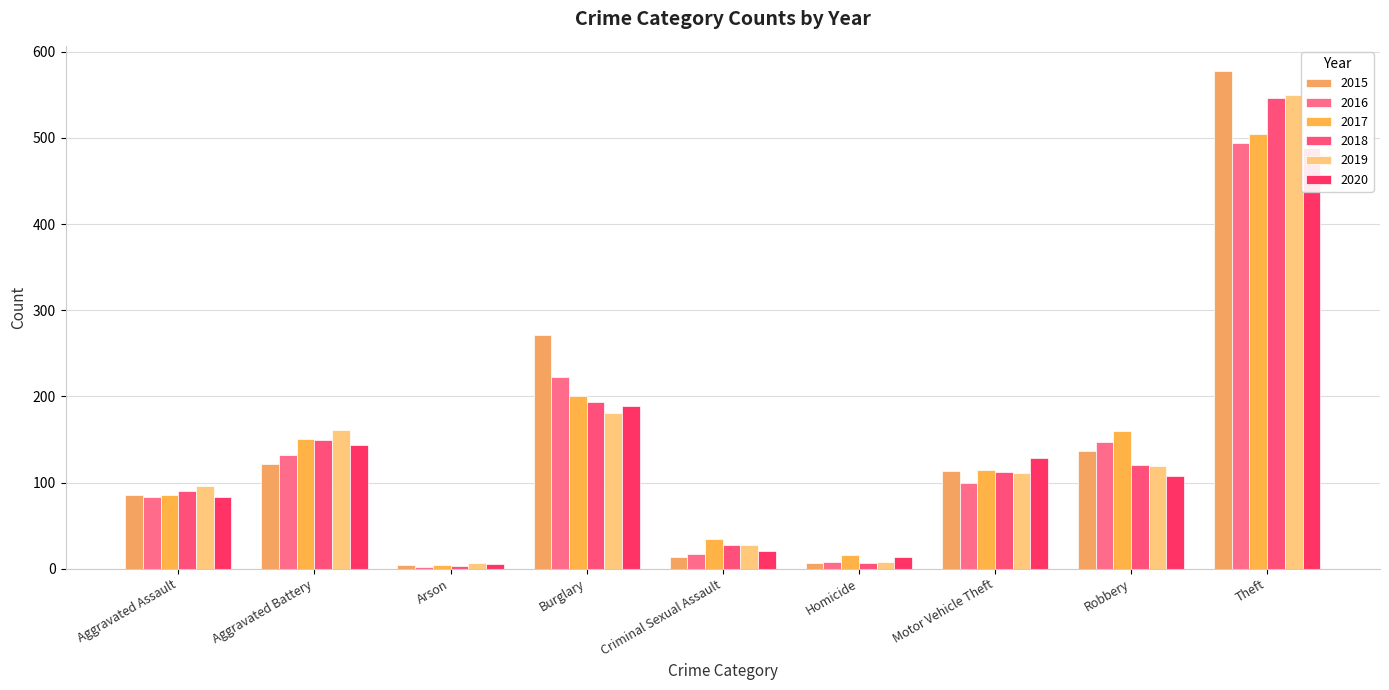

What is the value of the 2019 bar at the 5th from the left?

27